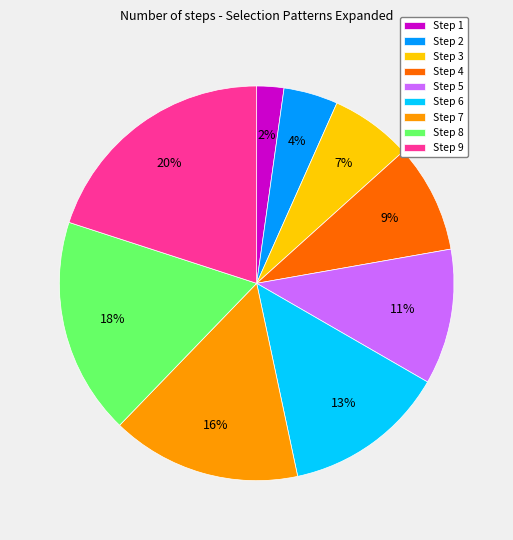

To the nearest percent, what is the average slice percentage?

11%